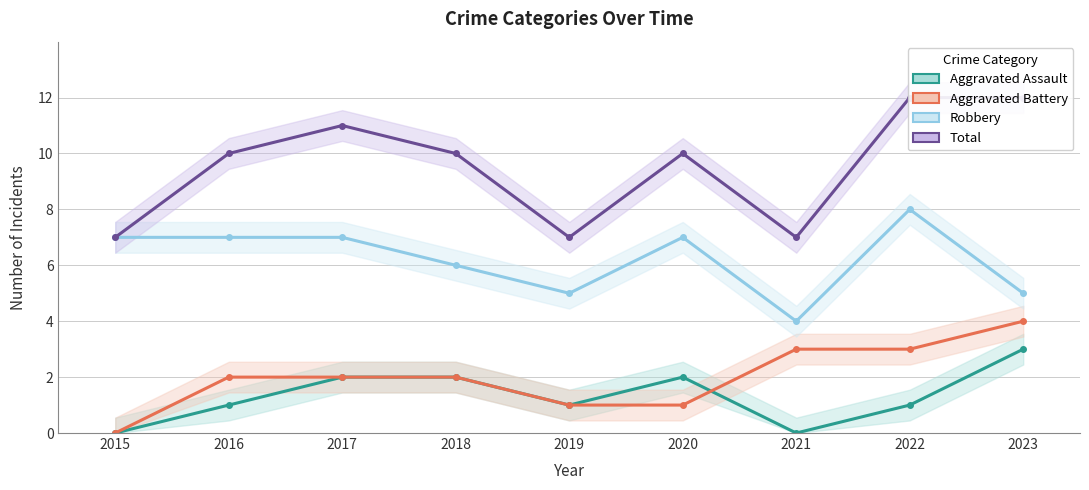

What is the difference between the maximum and second lowest values in the Aggravated Battery series?

3